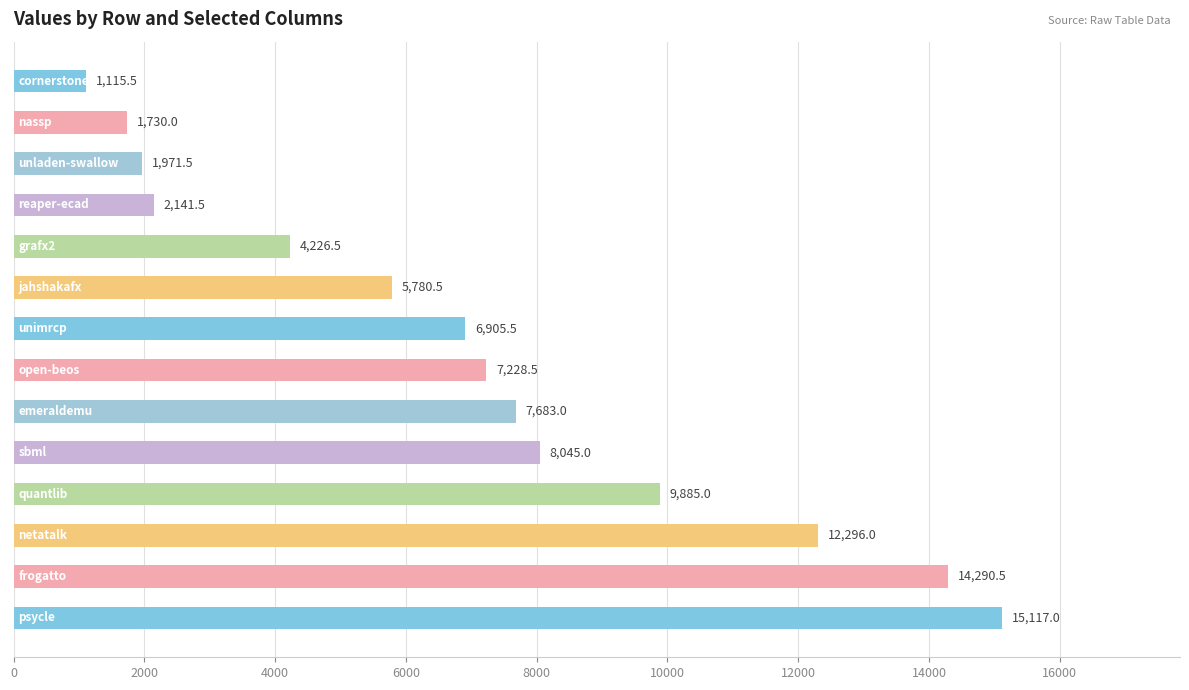

What is the difference between the maximum and minimum values?

14001.5